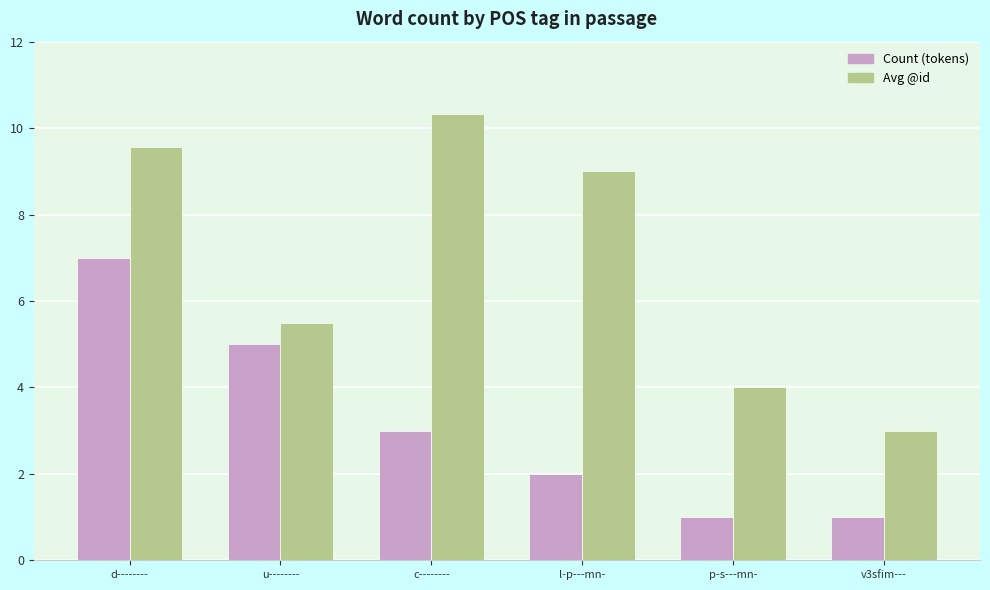

At which label does Avg @id first exceed 9?

d--------